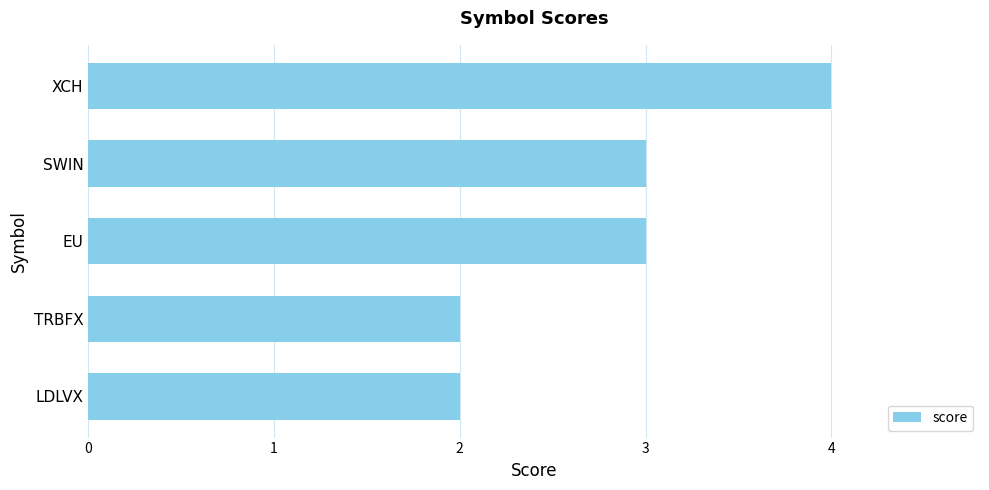

What is the difference between the maximum and minimum values?

2